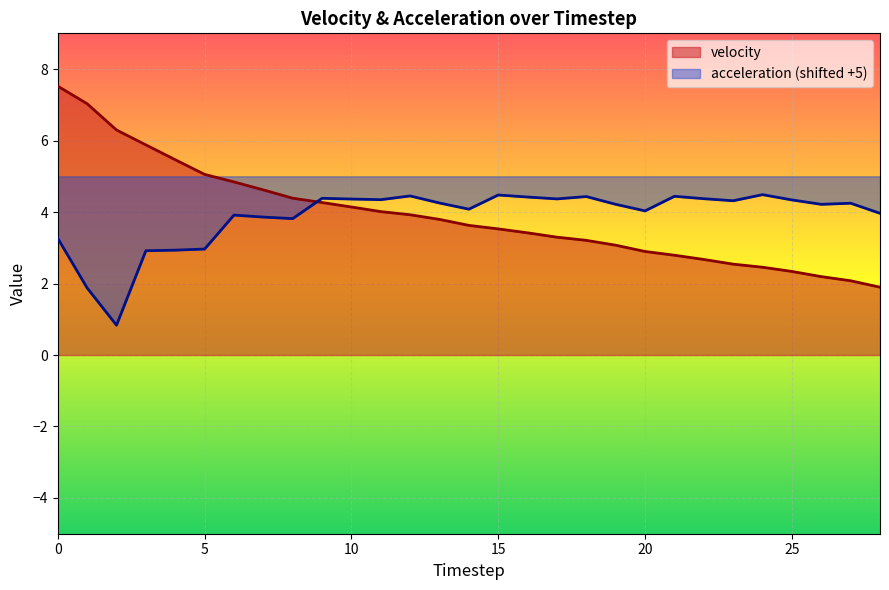

Rank the series at 22 from lowest to highest value.

velocity, acceleration